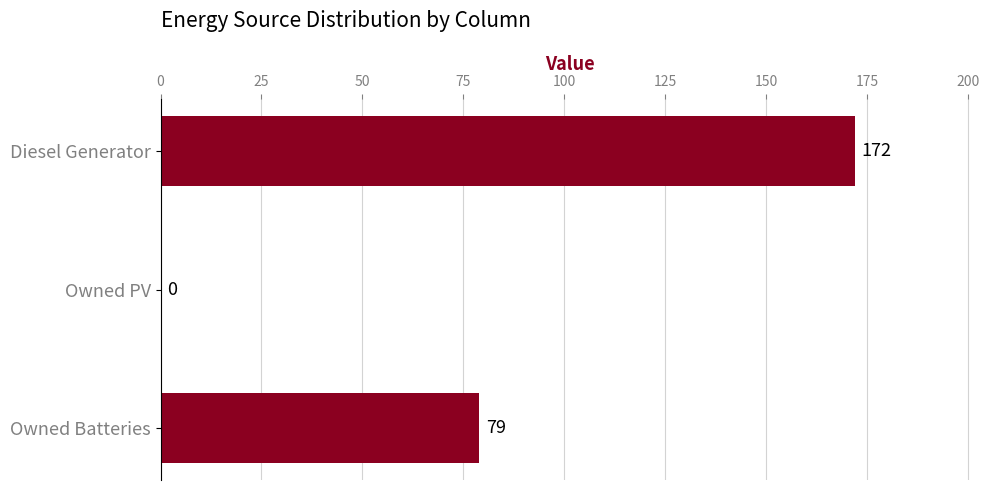

What is the sum of the values at Owned PV and Diesel Generator?

172